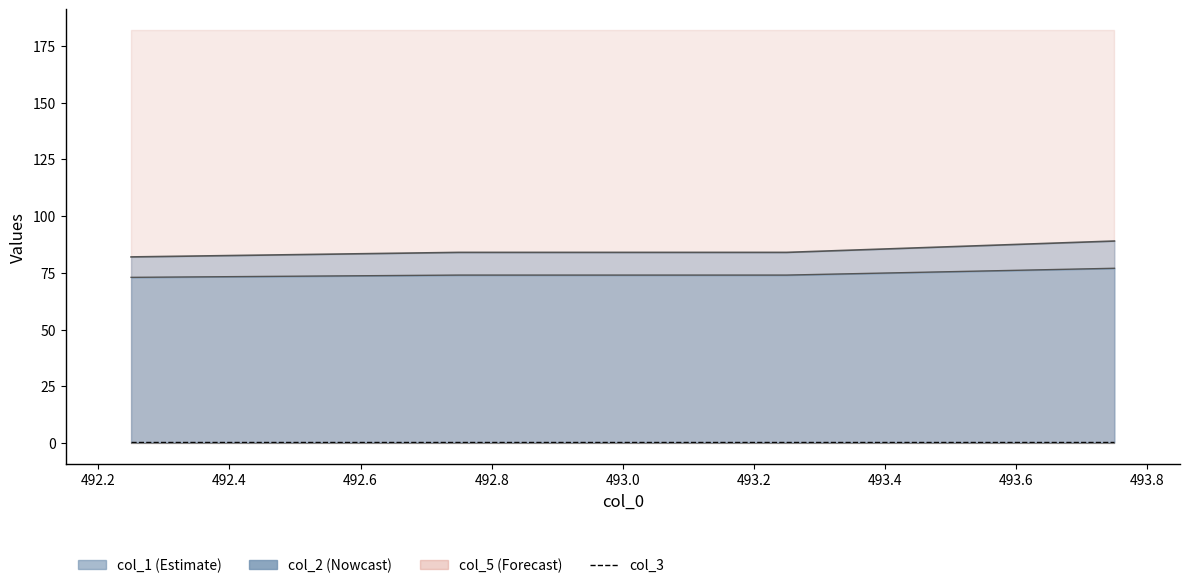

True or false: col_3 and col_4 intersect in this chart.

False